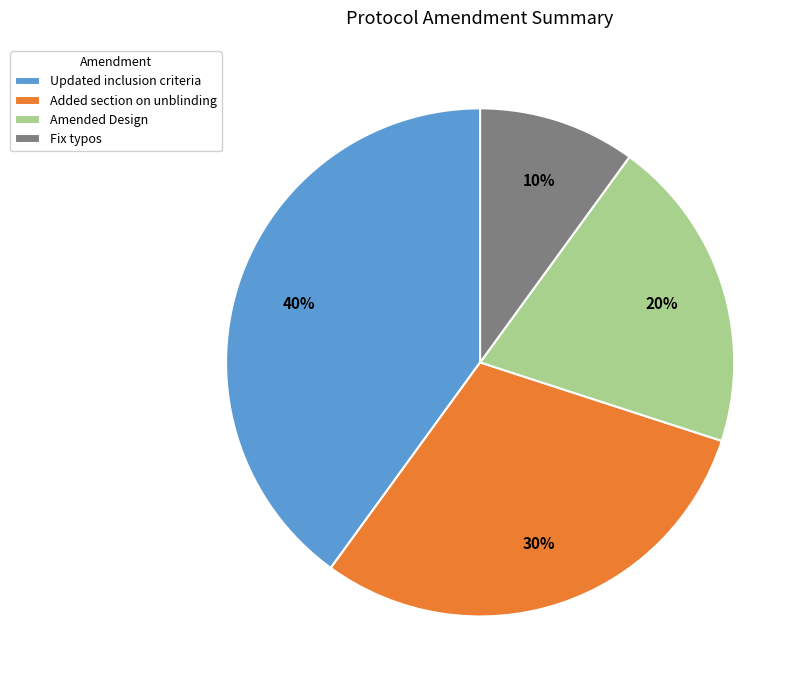

How many segments does this pie chart have?

4